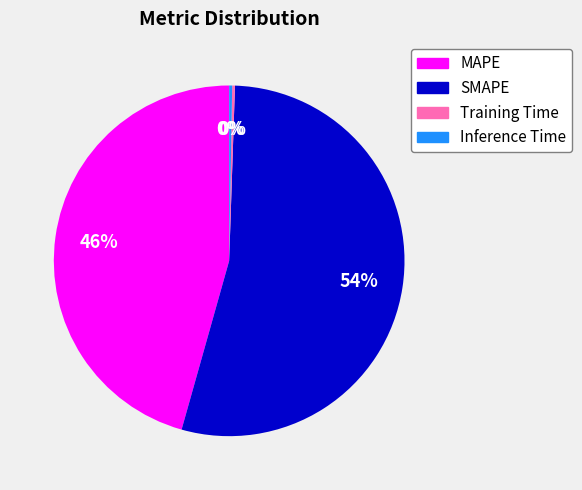

Which slice is the largest?

SMAPE